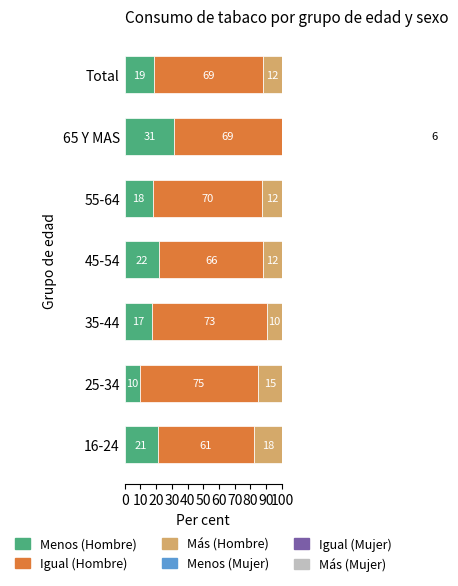

The Igual (Mujer) series shows 43.8 at 45-54. True or false?

False